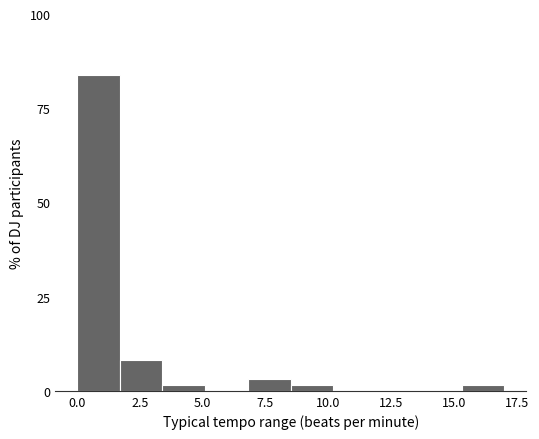

Read against the x-axis, roughly where is the centre of the tallest bar?

1.0